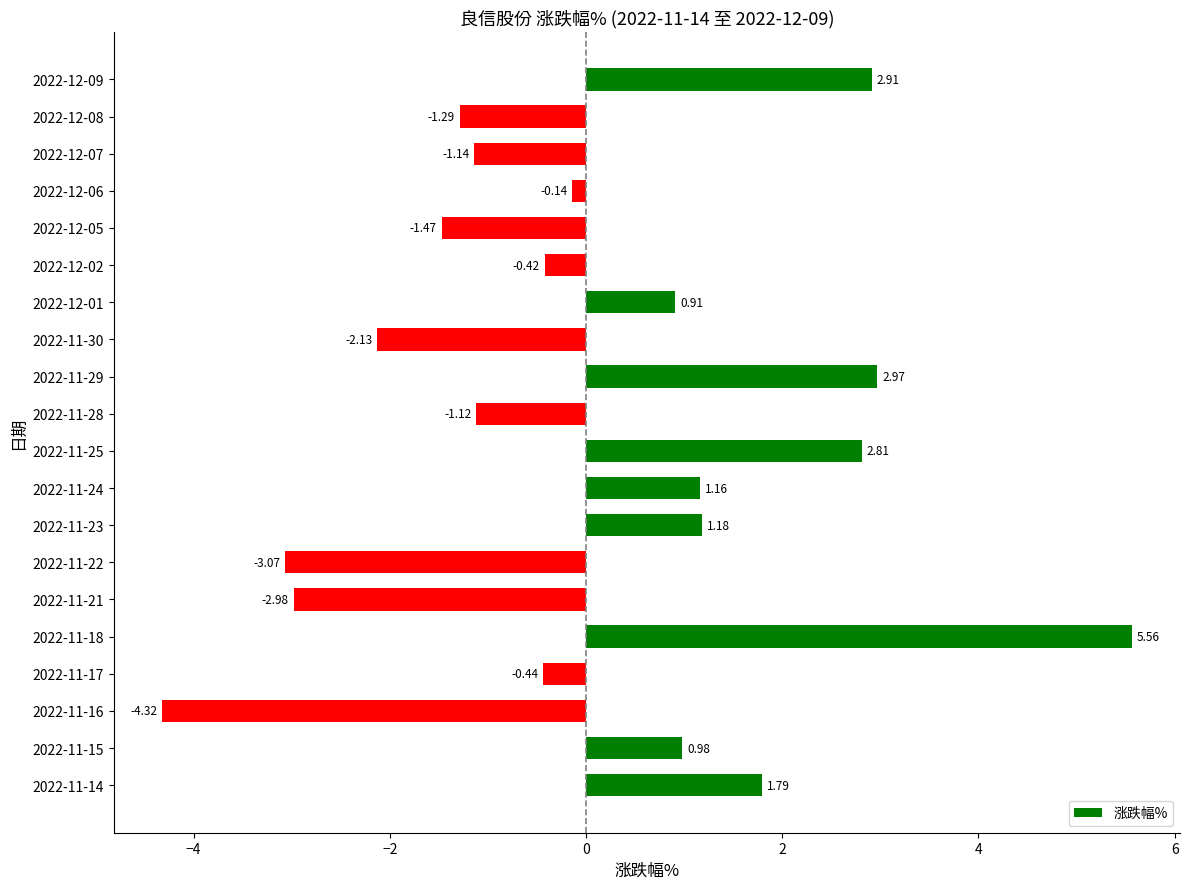

Where is the data nearest to the value 0?

2022-12-06